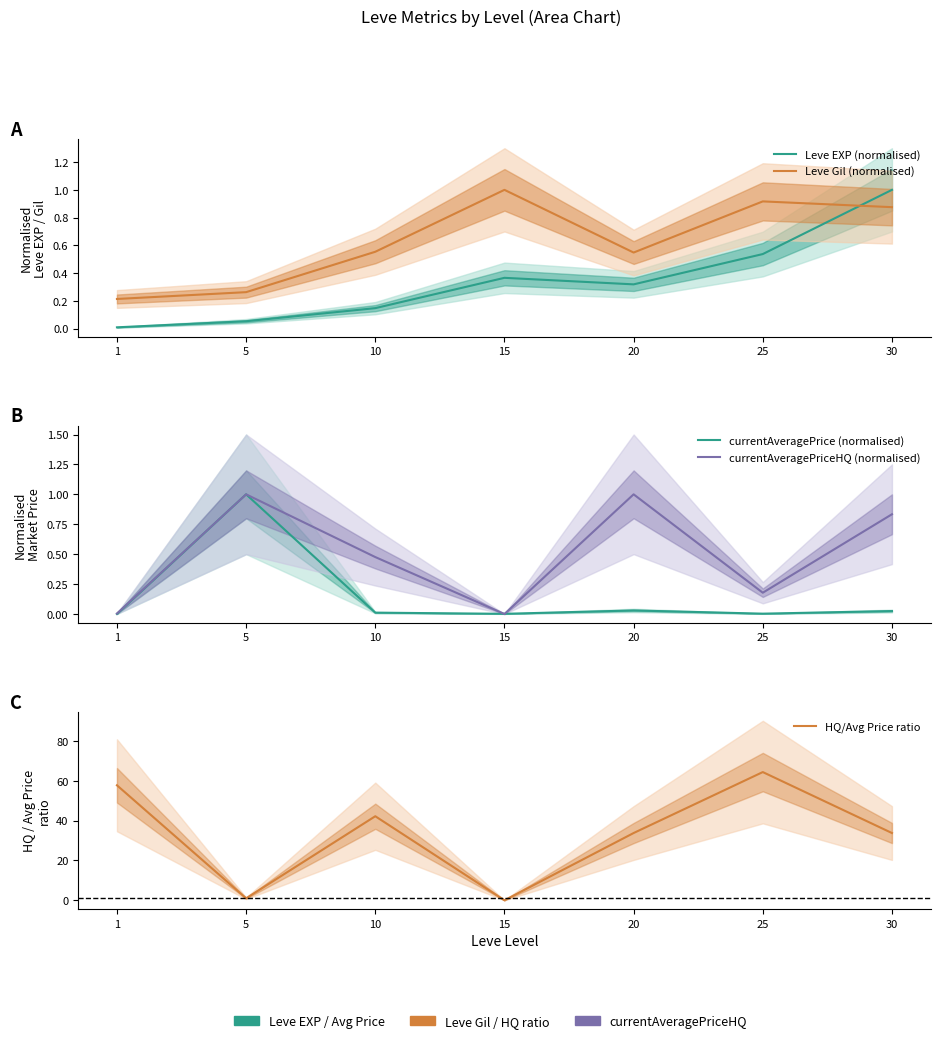

Where is the first local minimum for currentAveragePrice (normalised)?

15